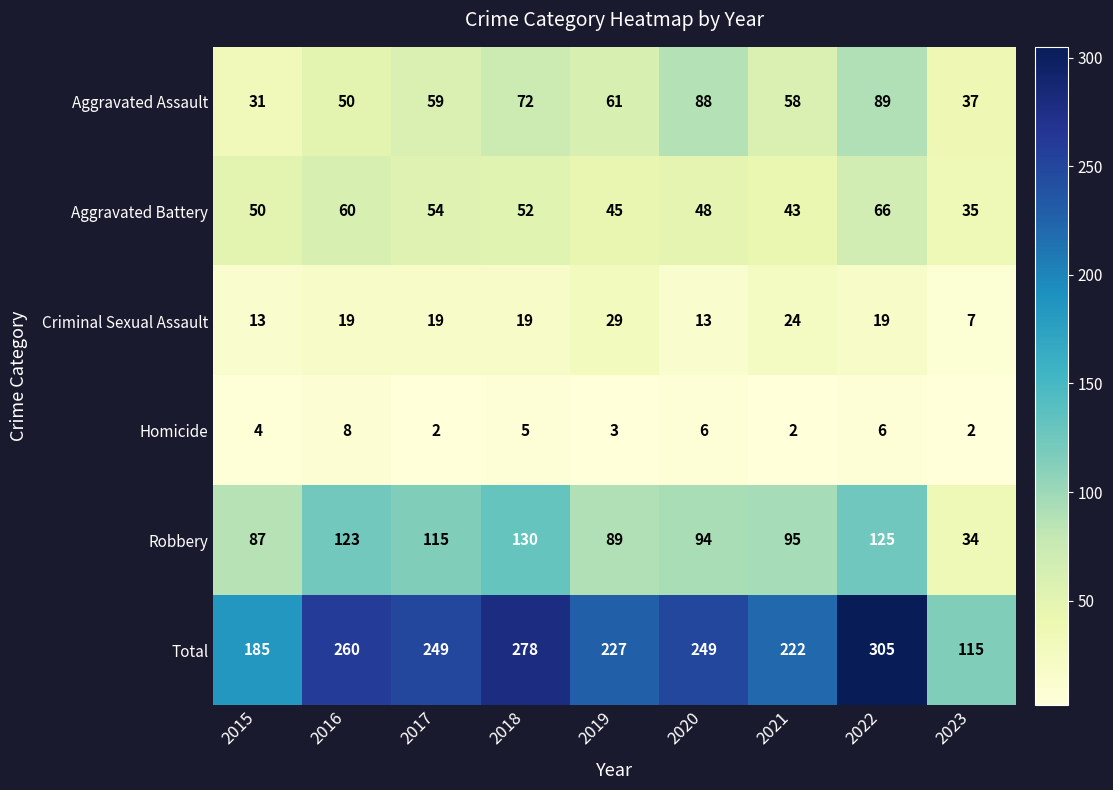

What is the lowest value of the Total series?

115